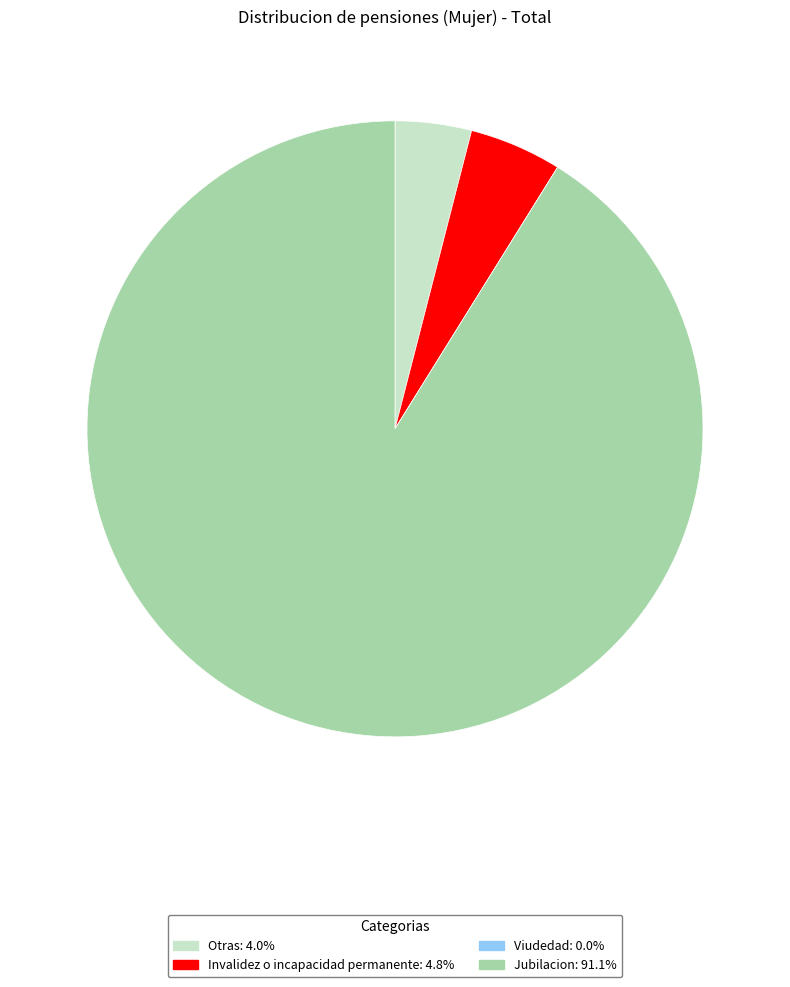

Is Jubilacion: 91.1% the majority of the pie?

Yes